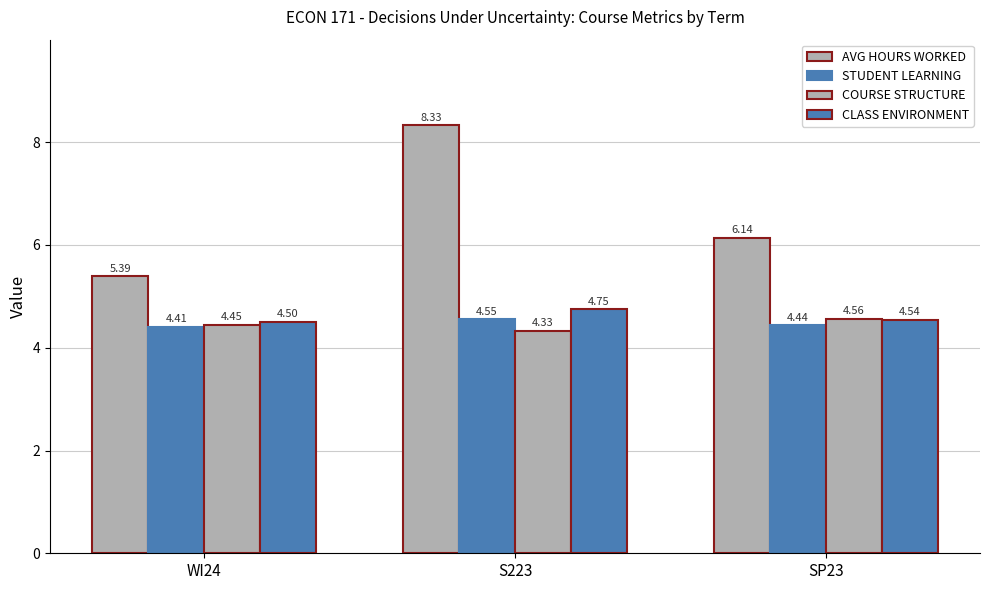

Which has a higher value, WI24 or SP23?

SP23